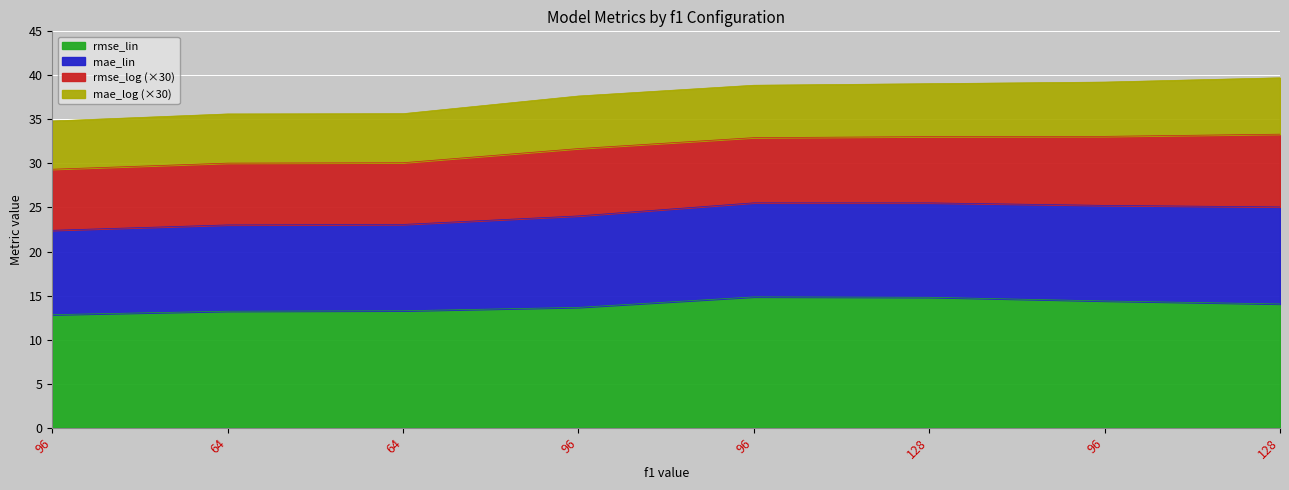

How many categories are shown in the chart?

8